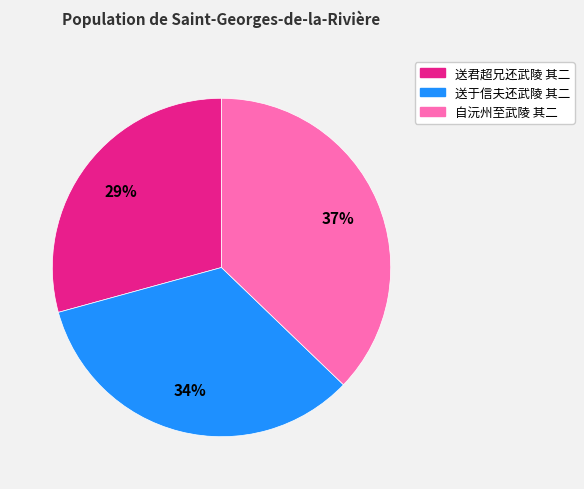

Is there a majority slice in this chart?

No